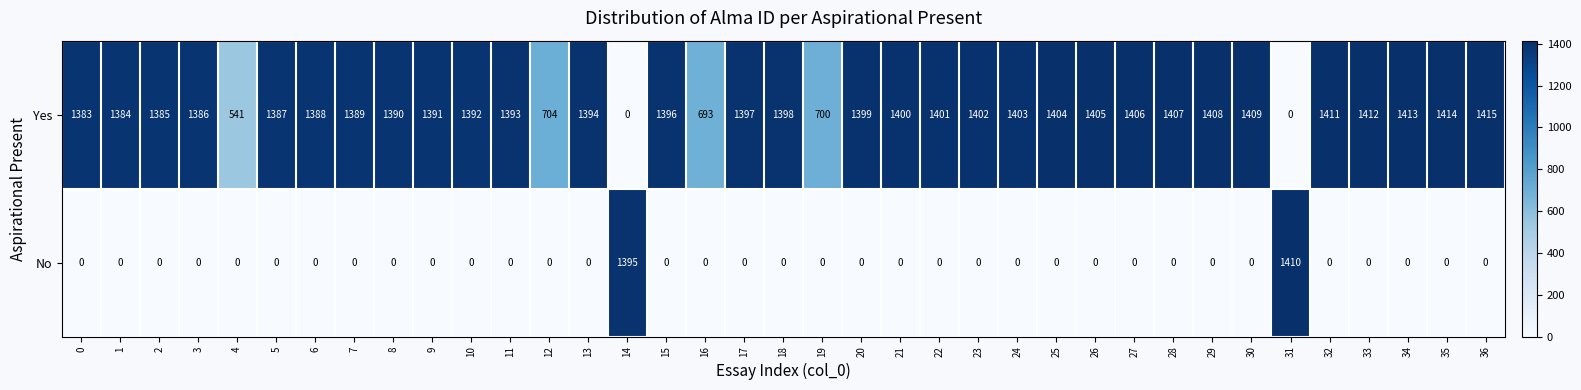

Is the value of No at 33 greater than the value of Yes at 17?

No